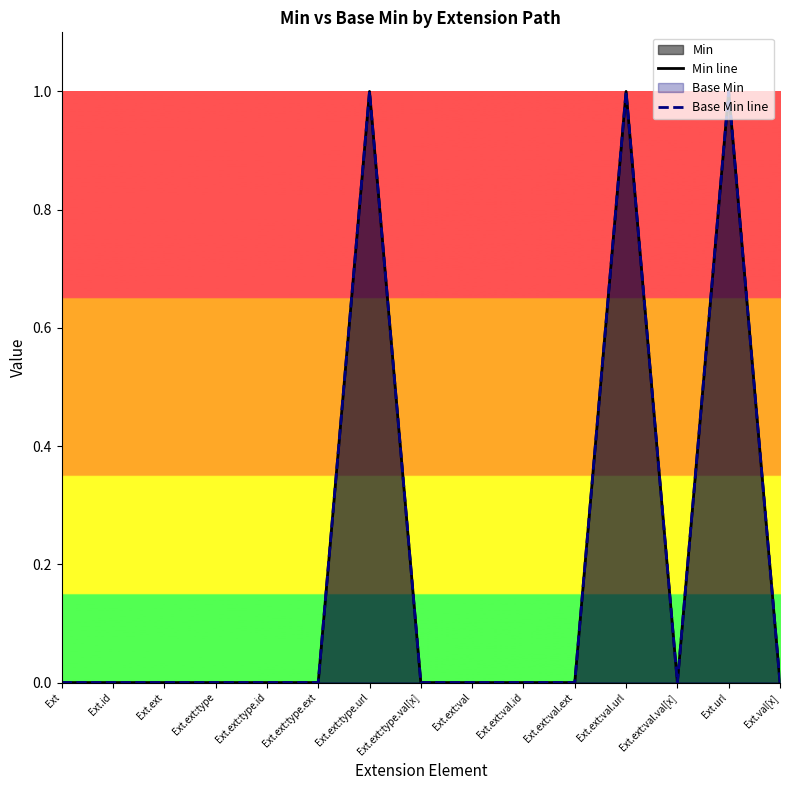

What is the sum of all Min line values?

3